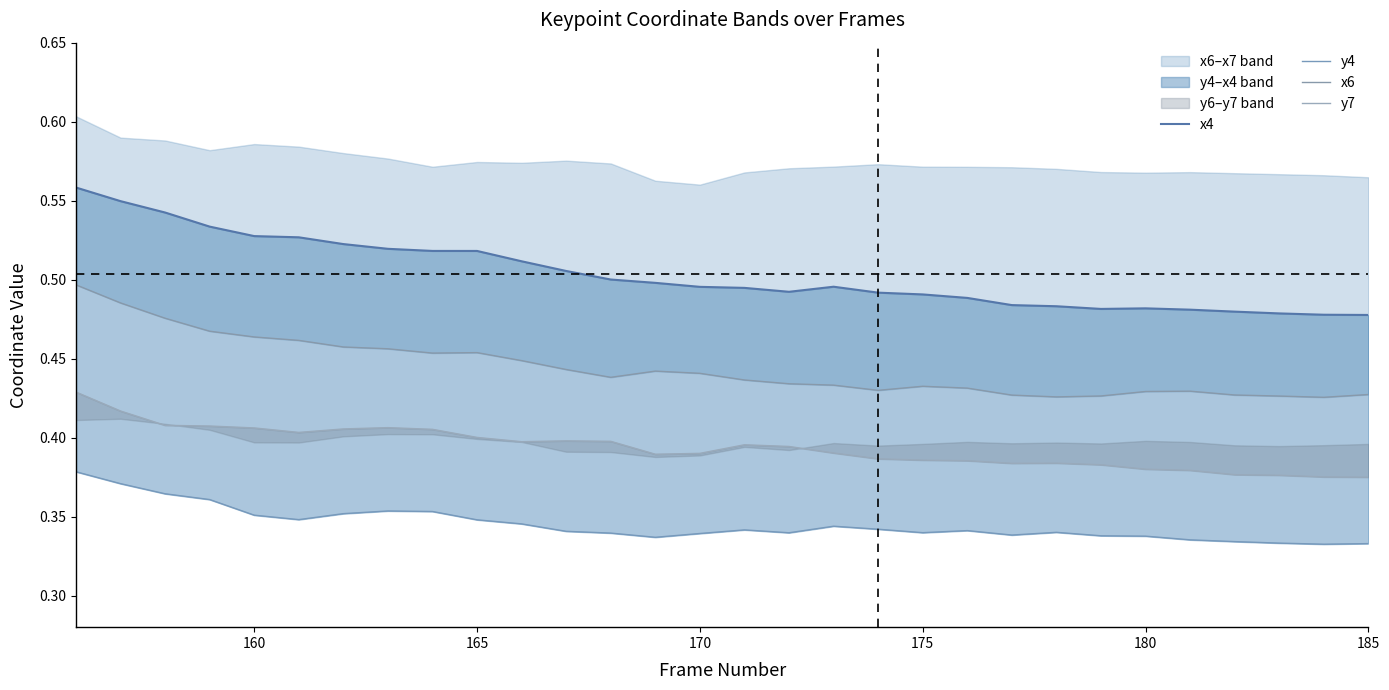

Which has a higher value, 180 or 165?

165